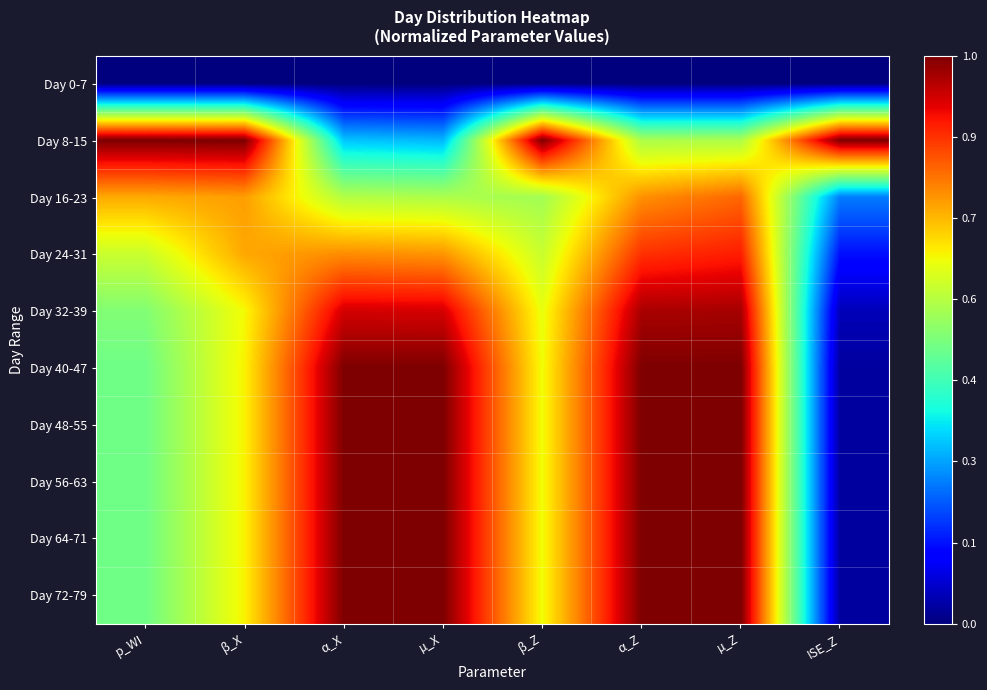

Reading left to right, what are all the values shown in this chart?

Day 0-7: p_WI=0.0	β_X=0.0	α_X=0.0	µ_X=0.0	β_Z=0.0	α_Z=0.0	µ_Z=0.0	ISE_Z=0.0
Day 8-15: p_WI=1.0	β_X=1.0	α_X=0.3	µ_X=0.3	β_Z=1.0	α_Z=0.6	µ_Z=0.6	ISE_Z=1.0
Day 16-23: p_WI=0.7	β_X=0.7	α_X=0.6	µ_X=0.6	β_Z=0.5	α_Z=0.8	µ_Z=0.8	ISE_Z=0.2
Day 24-31: p_WI=0.6	β_X=0.7	α_X=0.8	µ_X=0.8	β_Z=0.6	α_Z=0.9	µ_Z=0.9	ISE_Z=0.1
Day 32-39: p_WI=0.5	β_X=0.6	α_X=0.9	µ_X=0.9	β_Z=0.6	α_Z=1.0	µ_Z=1.0	ISE_Z=0.1
Day 40-47: p_WI=0.5	β_X=0.7	α_X=1.0	µ_X=1.0	β_Z=0.6	α_Z=1.0	µ_Z=1.0	ISE_Z=0.0
Day 48-55: p_WI=0.5	β_X=0.7	α_X=1.0	µ_X=1.0	β_Z=0.6	α_Z=1.0	µ_Z=1.0	ISE_Z=0.0
Day 56-63: p_WI=0.5	β_X=0.7	α_X=1.0	µ_X=1.0	β_Z=0.6	α_Z=1.0	µ_Z=1.0	ISE_Z=0.0
Day 64-71: p_WI=0.5	β_X=0.7	α_X=1.0	µ_X=1.0	β_Z=0.6	α_Z=1.0	µ_Z=1.0	ISE_Z=0.0
Day 72-79: p_WI=0.5	β_X=0.7	α_X=1.0	µ_X=1.0	β_Z=0.6	α_Z=1.0	µ_Z=1.0	ISE_Z=0.0